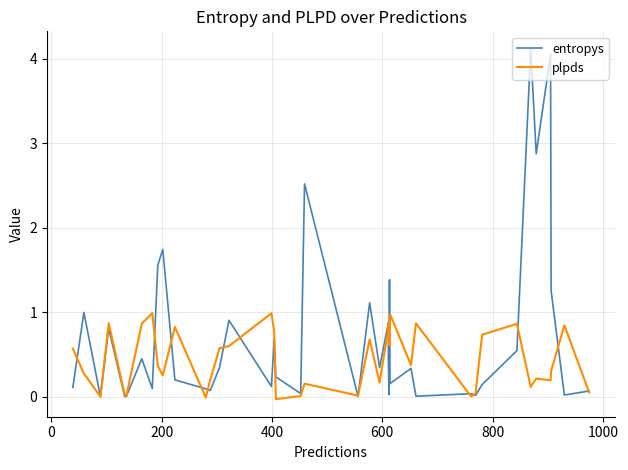

Rank the series by their average value, from highest to lowest.

entropys, plpds